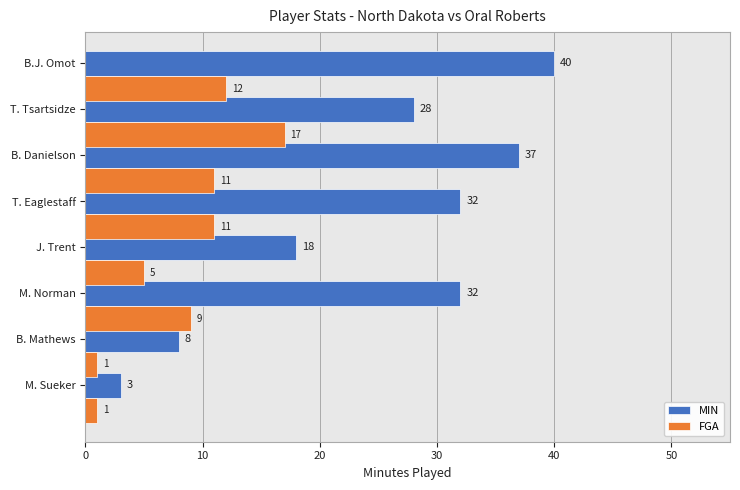

Which series has the widest spread of values?

MIN